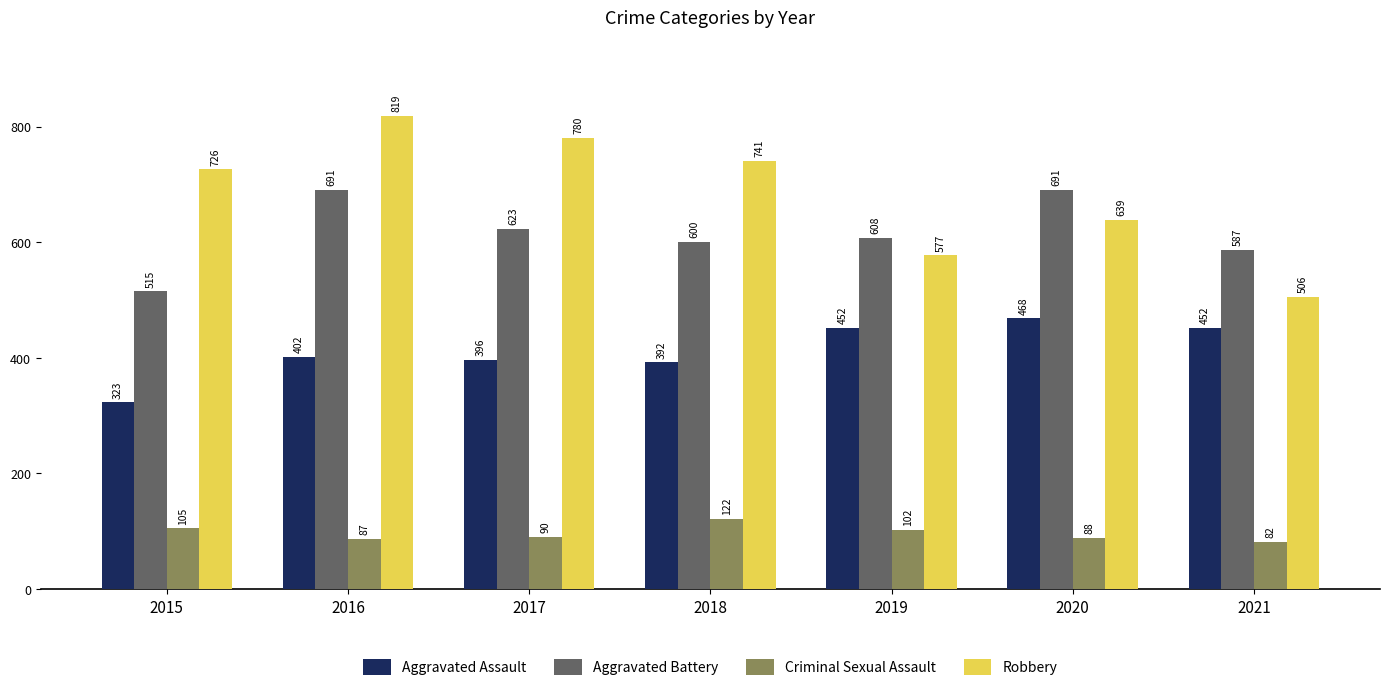

Read the Criminal Sexual Assault value at 2021.

82